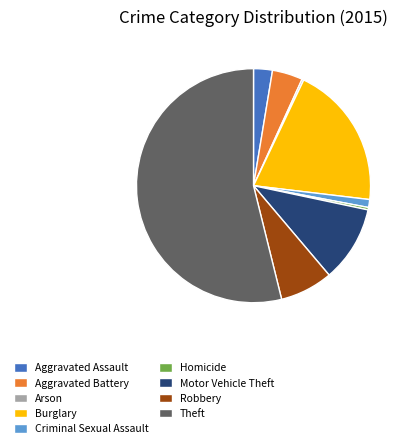

What is the ratio of the value at Aggravated Battery to the value at Aggravated Assault?

1.6